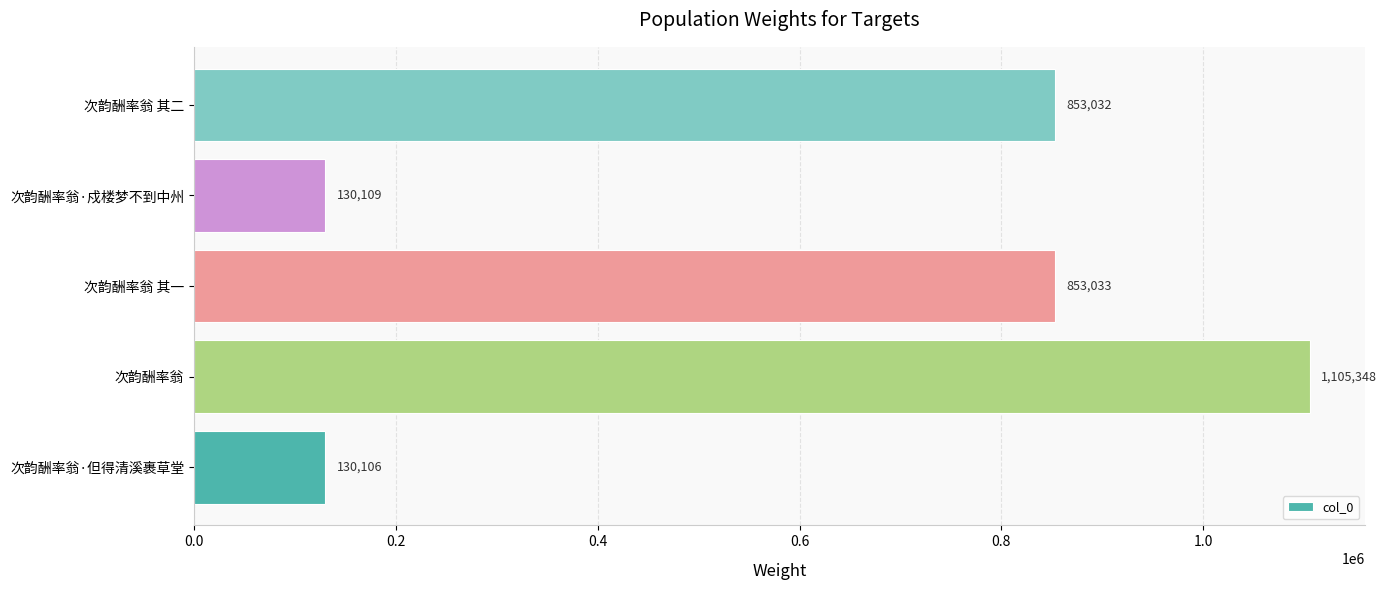

What is the minimum value shown in the chart?

130106